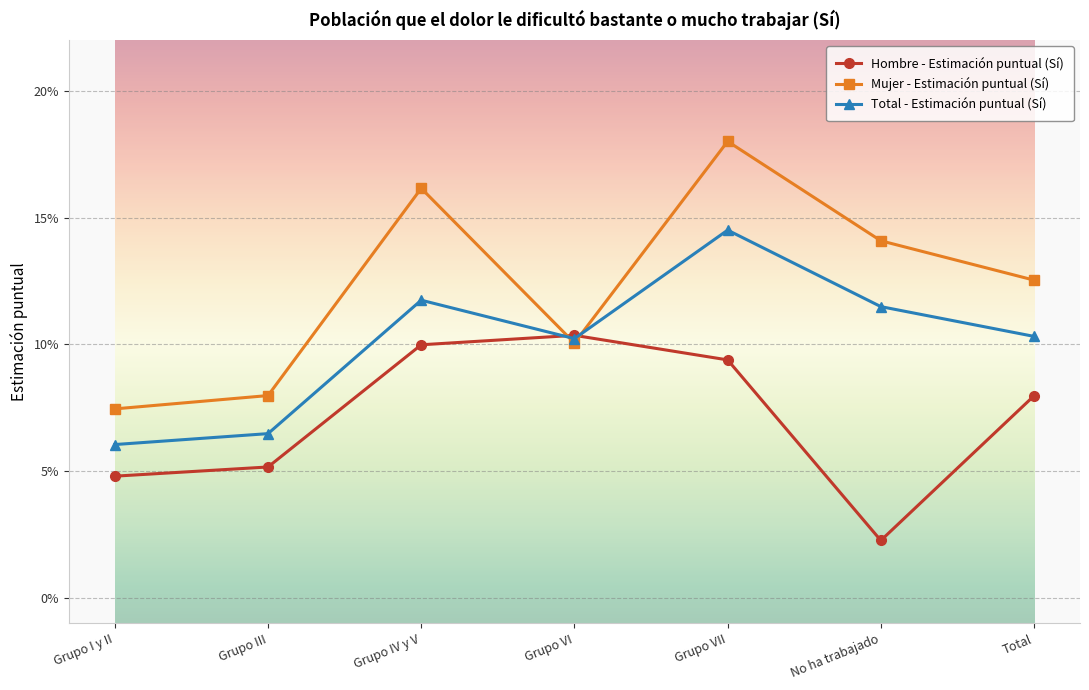

Rank the series at Grupo VI from highest to lowest value.

Hombre - Estimación puntual (Sí), Total - Estimación puntual (Sí), Mujer - Estimación puntual (Sí)